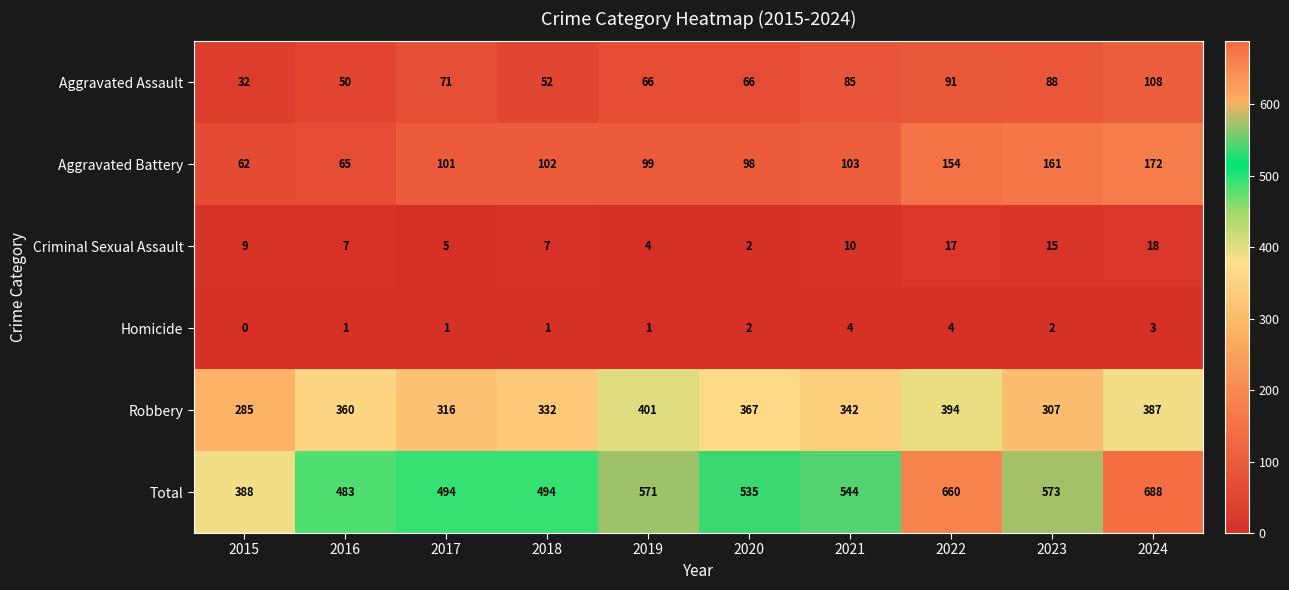

At which category is the sum across all series the highest?

2024